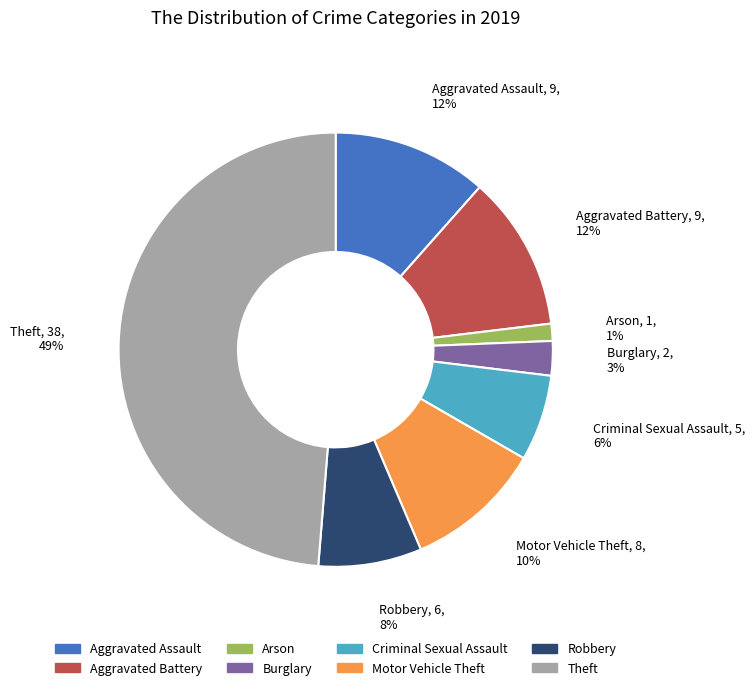

What is the largest slice in the pie chart?

Theft